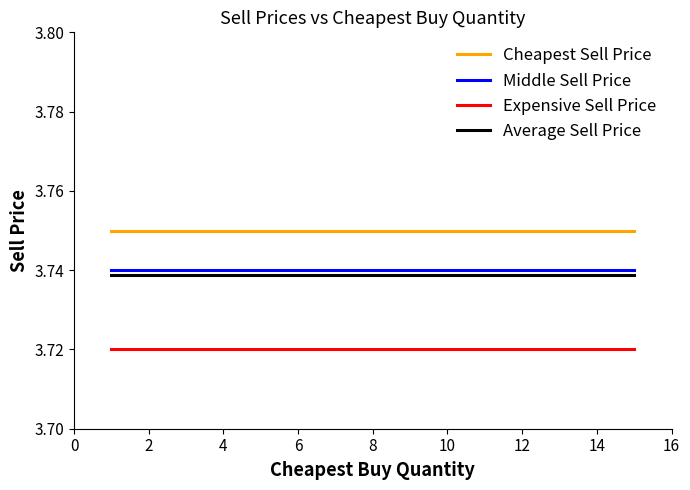

True or false: Expensive Sell Price and Middle Sell Price intersect in this chart.

False